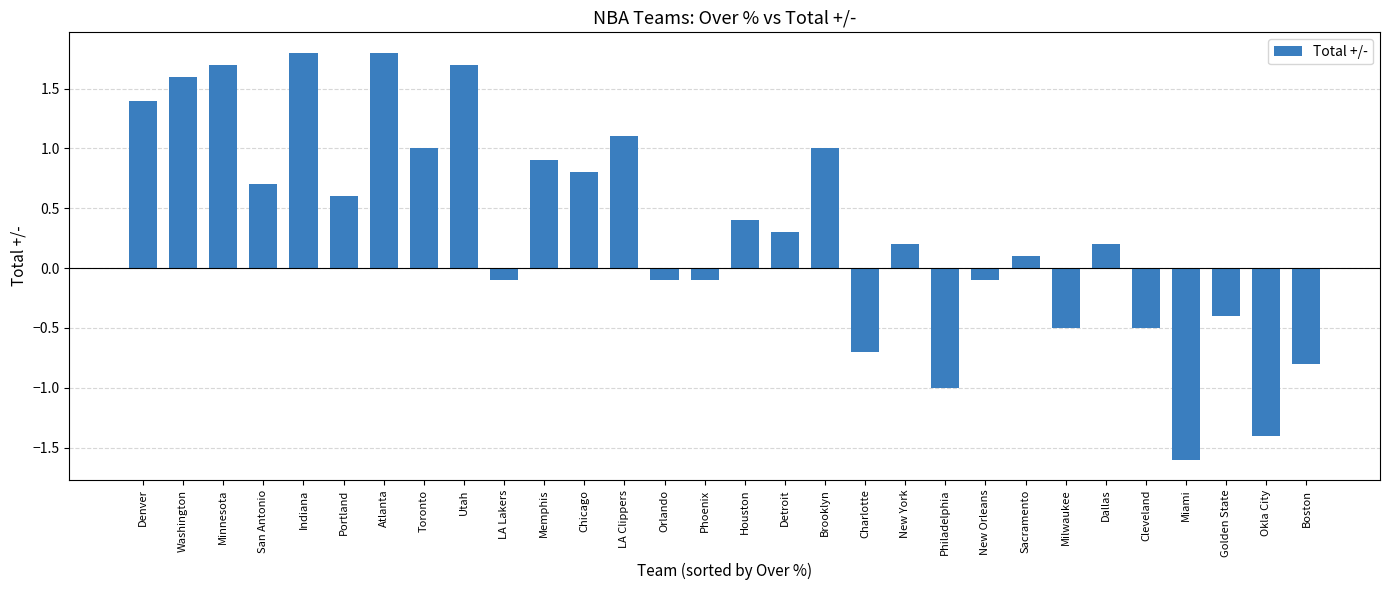

Reading right to left, transcribe all the data shown in this chart.

Boston=-0.8	Okla City=-1.4	Golden State=-0.4	Miami=-1.6	Cleveland=-0.5	Dallas=0.2	Milwaukee=-0.5	Sacramento=0.1	New Orleans=-0.1	Philadelphia=-1.0	New York=0.2	Charlotte=-0.7	Brooklyn=1.0	Detroit=0.3	Houston=0.4	Phoenix=-0.1	Orlando=-0.1	LA Clippers=1.1	Chicago=0.8	Memphis=0.9	LA Lakers=-0.1	Utah=1.7	Toronto=1.0	Atlanta=1.8	Portland=0.6	Indiana=1.8	San Antonio=0.7	Minnesota=1.7	Washington=1.6	Denver=1.4